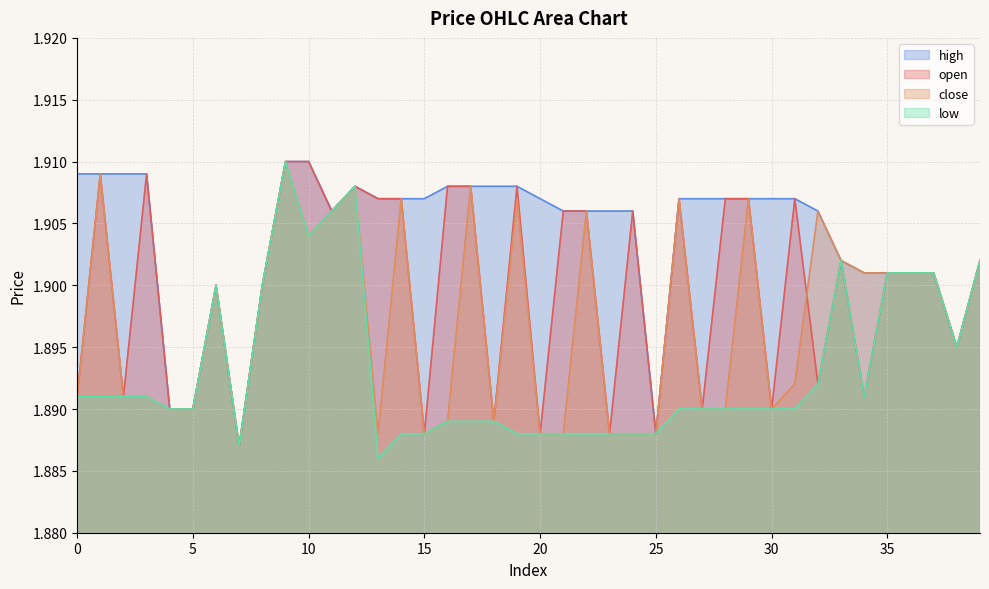

Where is the first local minimum for close?

7